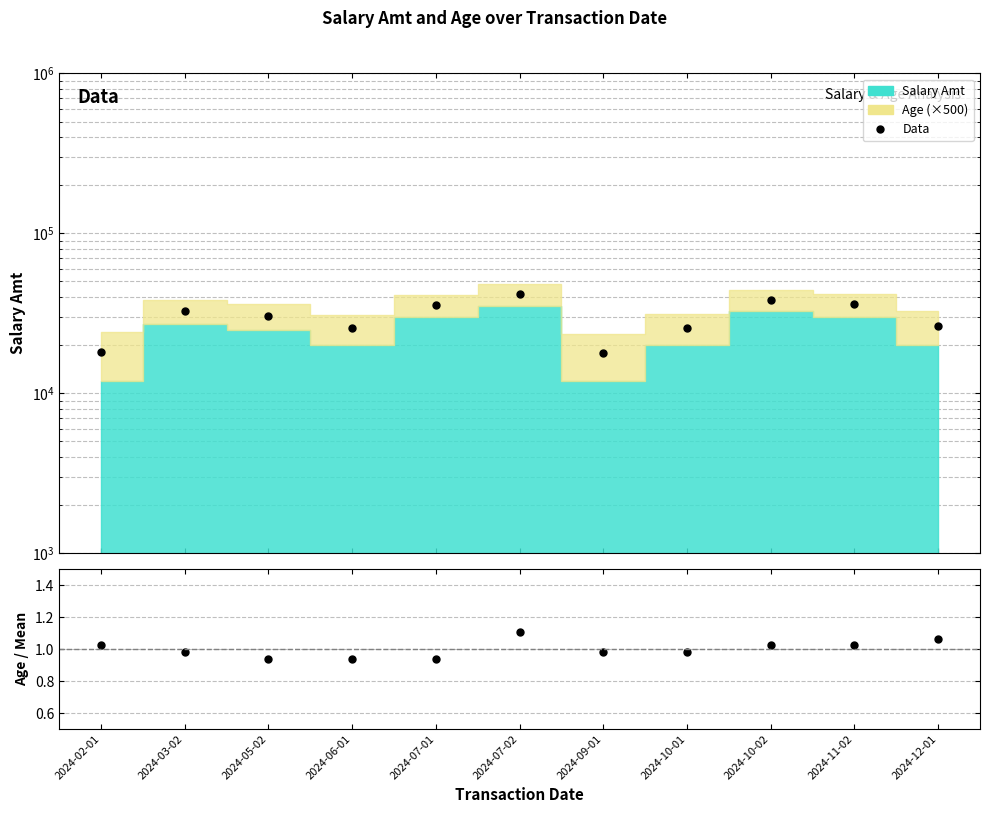

Which label corresponds to the largest value in the chart?

2024-07-02